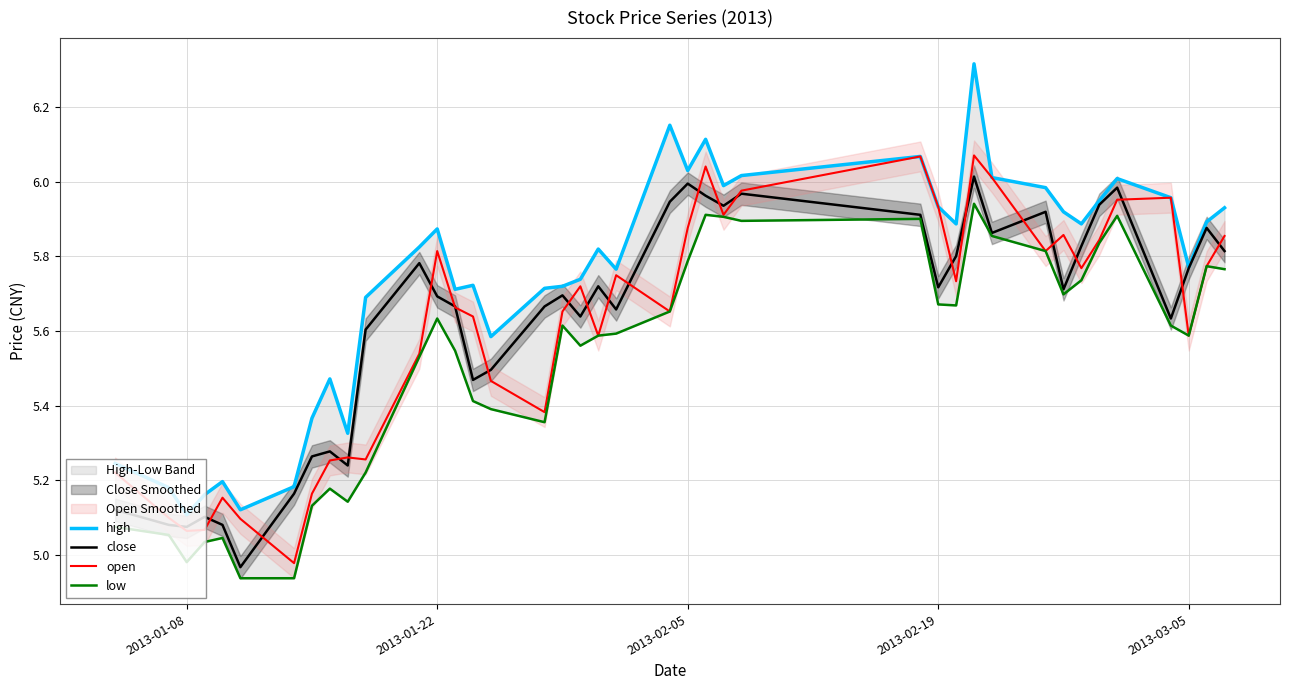

How many interior local valleys does the close series have?

11